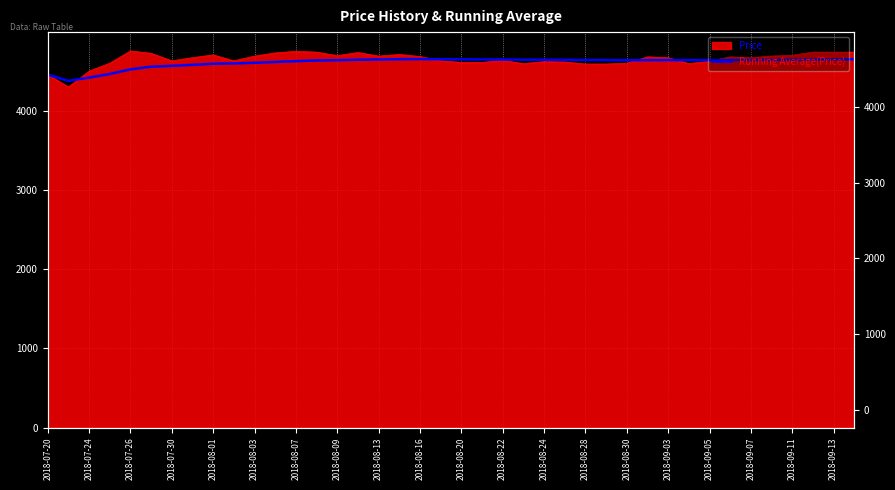

What is the change in value from 2018-07-24 to 2018-08-16?

+219.5